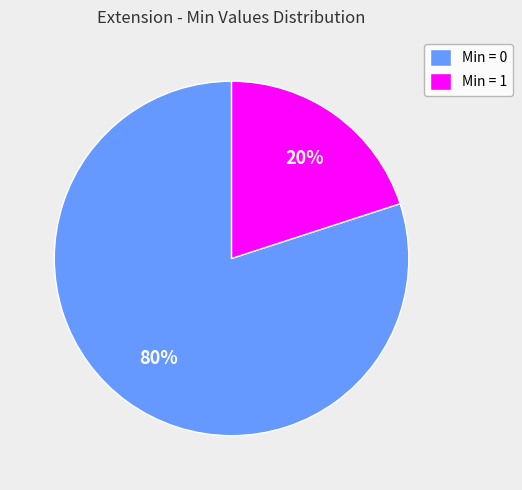

To the nearest percent, what is the difference between the largest and smallest slice percentages?

60%